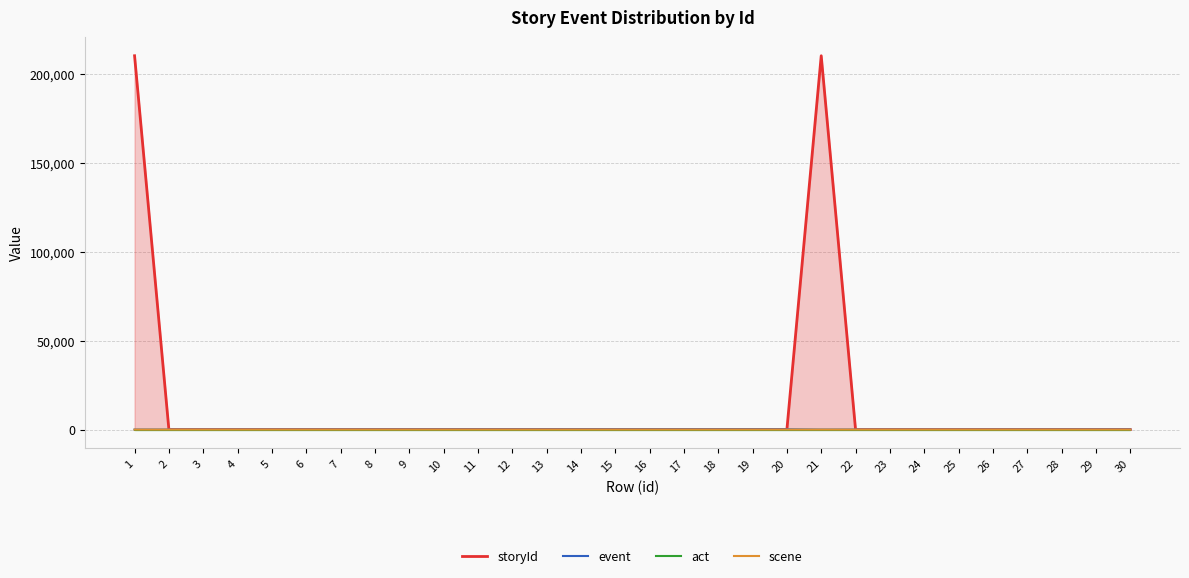

How many lines are shown in the chart?

4